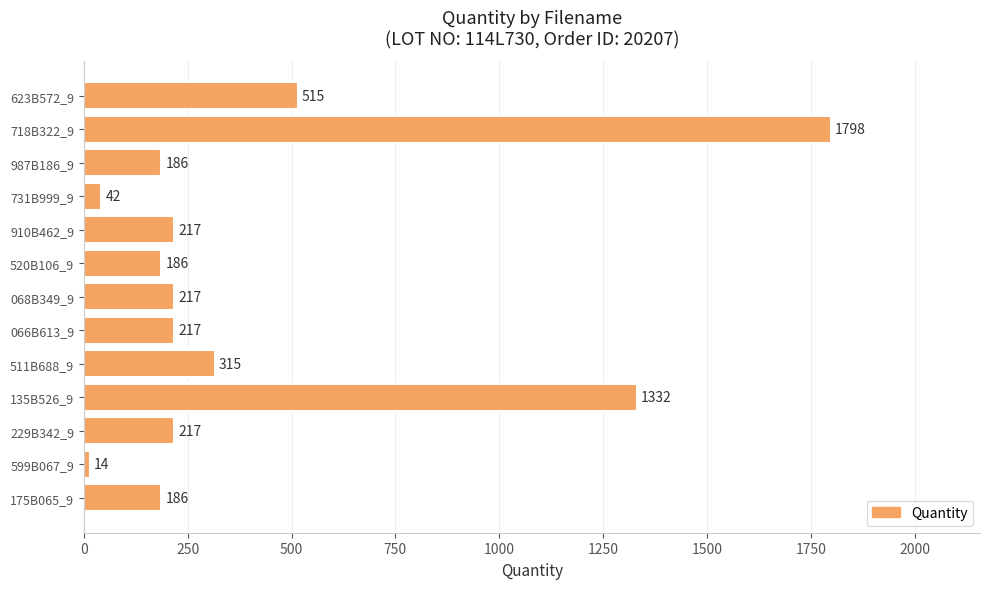

The chart shows a value of 217 at 068B349_9. True or false?

True